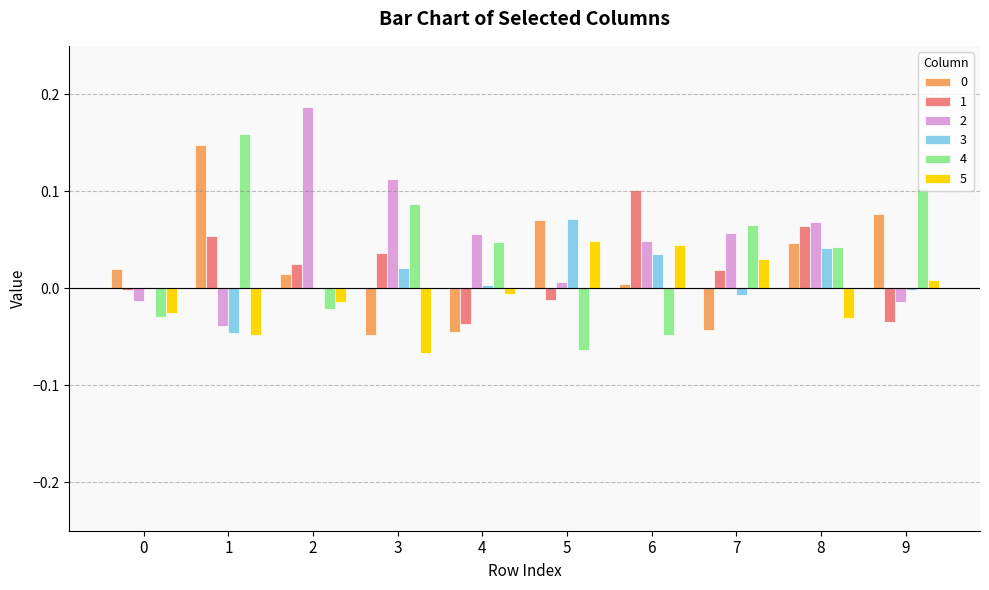

How many groups of bars are there?

10